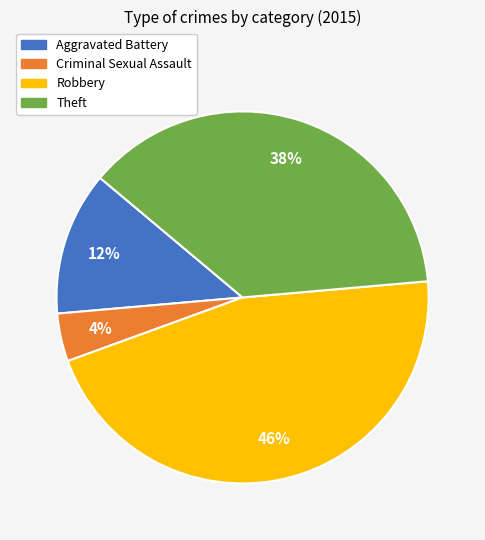

Do Aggravated Battery and Criminal Sexual Assault together represent more than half of the pie?

No